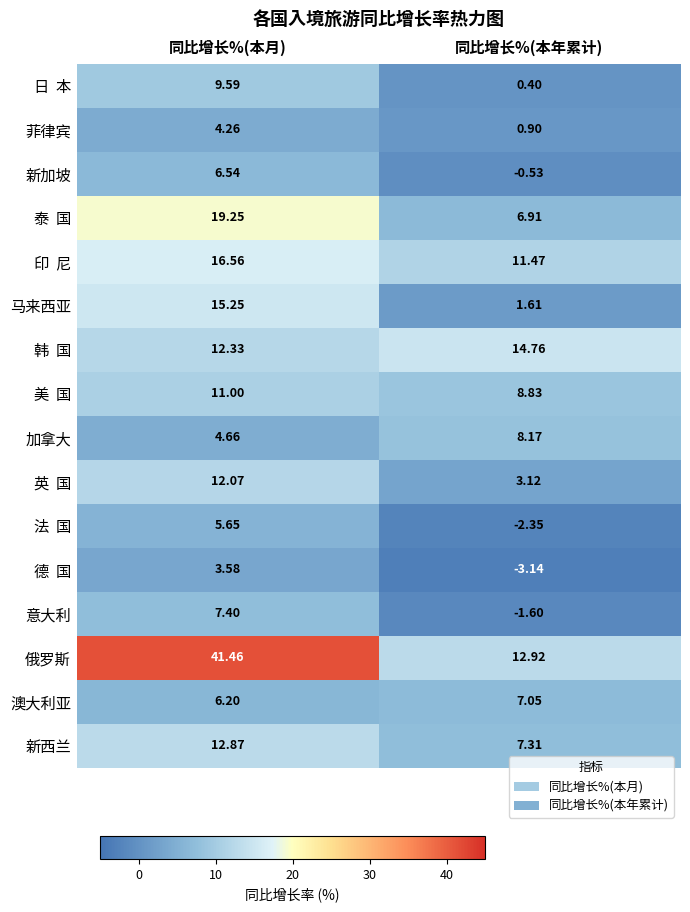

Where is 澳大利亚 nearest to the value 6?

同比增长%(本月)